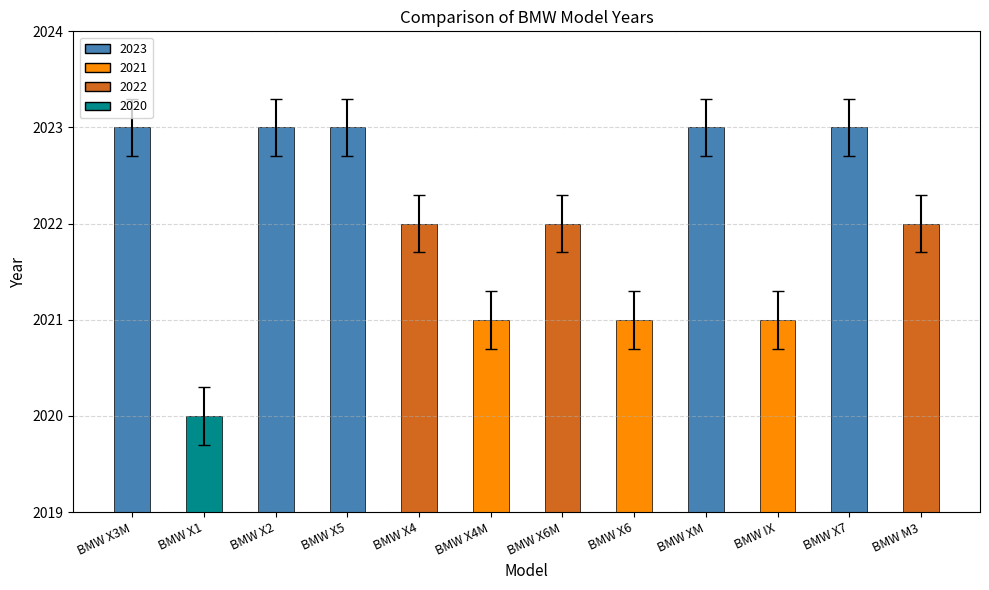

At which category does the chart reach its minimum across all series?

BMW X1